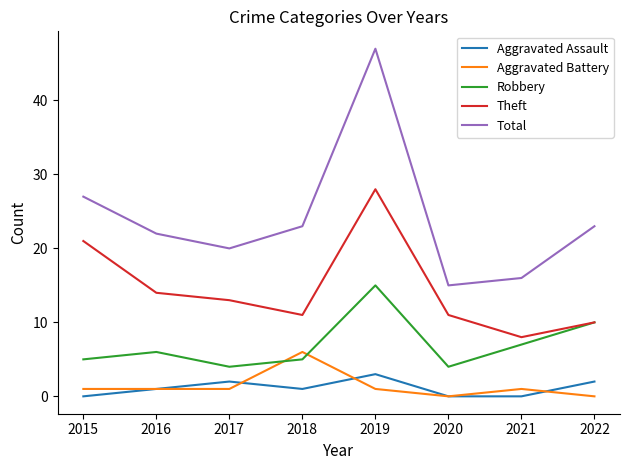

Is the value of Aggravated Battery at 2021 greater than the value of Theft at 2019?

No